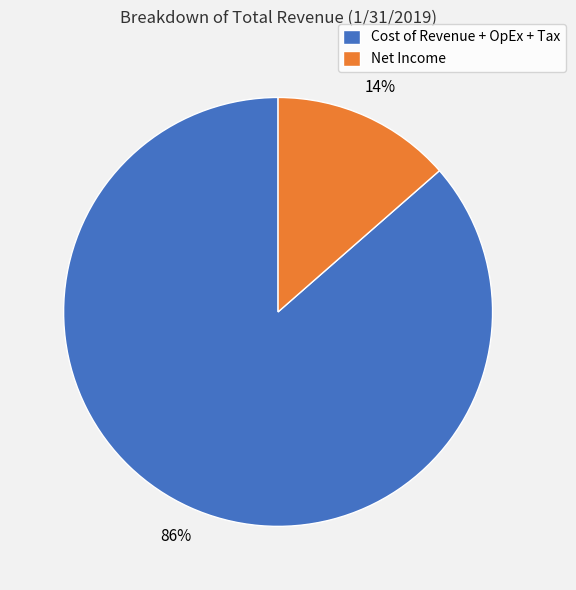

To the nearest percent, what percentage of the pie is Cost of Revenue + OpEx + Tax?

86%